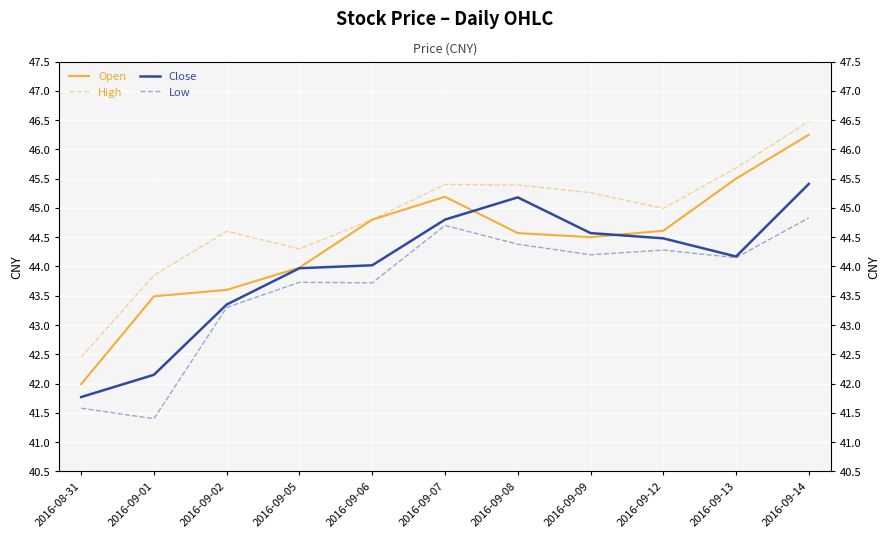

How many lines are shown in the chart?

4